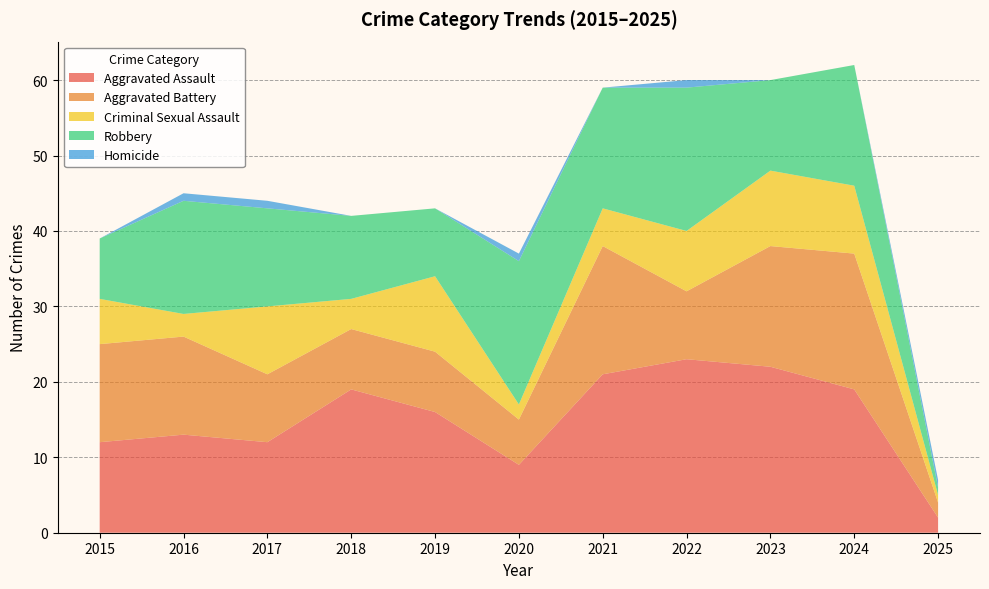

Reading right to left, transcribe all the data shown in this chart.

Aggravated Assault: 2	19	22	23	21	9	16	19	12	13	12
Aggravated Battery: 2	18	16	9	17	6	8	8	9	13	13
Criminal Sexual Assault: 1	9	10	8	5	2	10	4	9	3	6
Robbery: 1	16	12	19	16	19	9	11	13	15	8
Homicide: 1	0	0	1	0	1	0	0	1	1	0